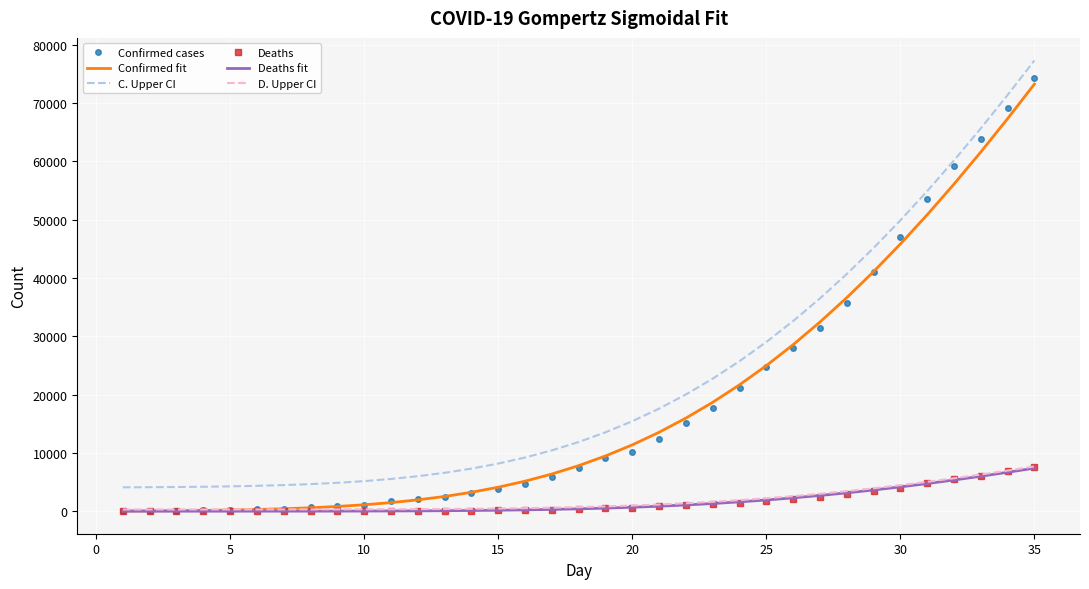

How many distinct data groups are displayed?

6